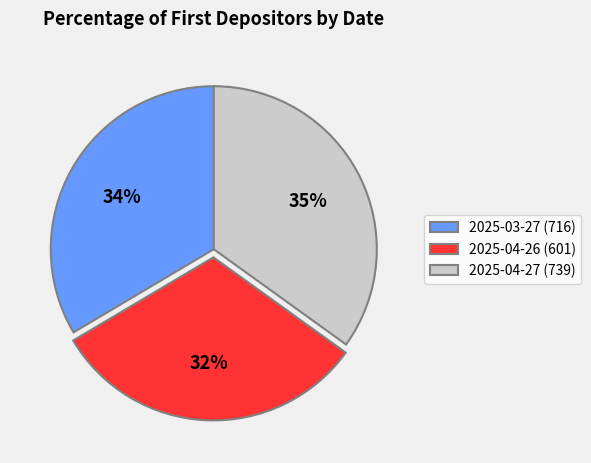

To the nearest percent, what is the difference between the 2025-04-27 (739) and 2025-04-26 (601) slice percentages?

3%